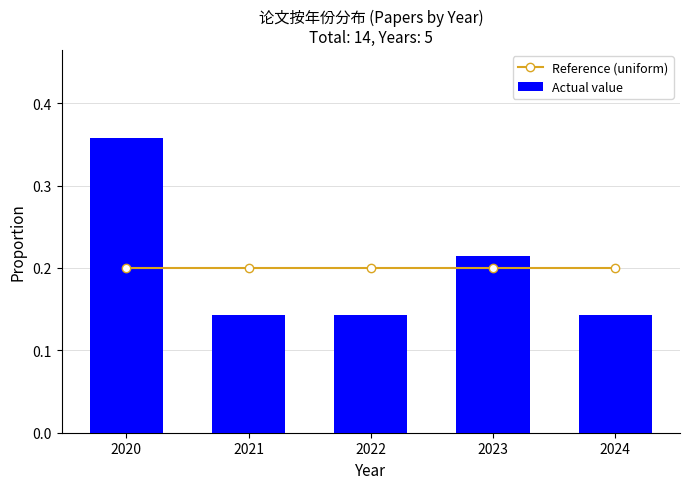

Rank the series by their maximum value, from highest to lowest.

Actual value, Reference (uniform)